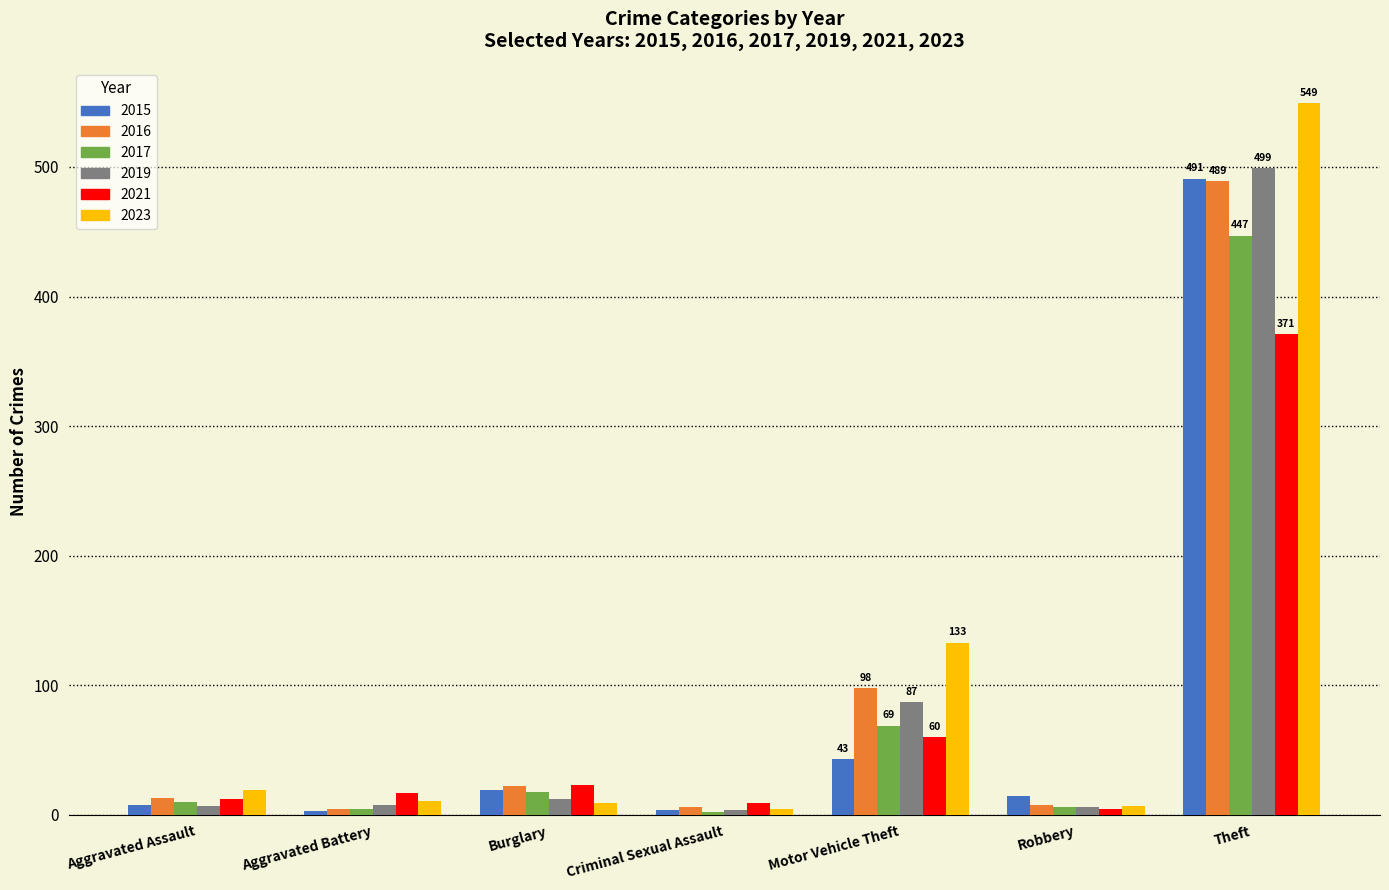

What is the sum of all 2016 values?

641